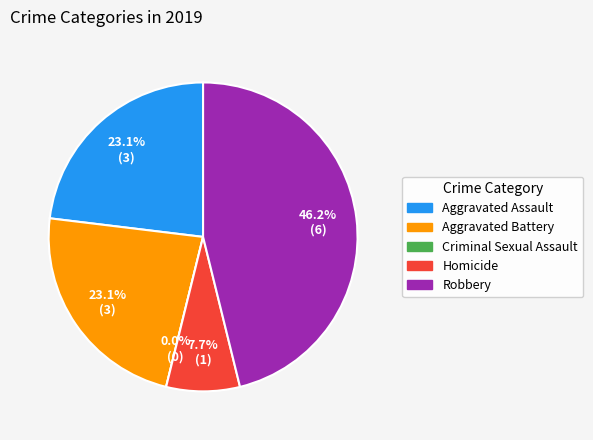

Do Aggravated Battery and Robbery together represent more than half of the pie?

Yes